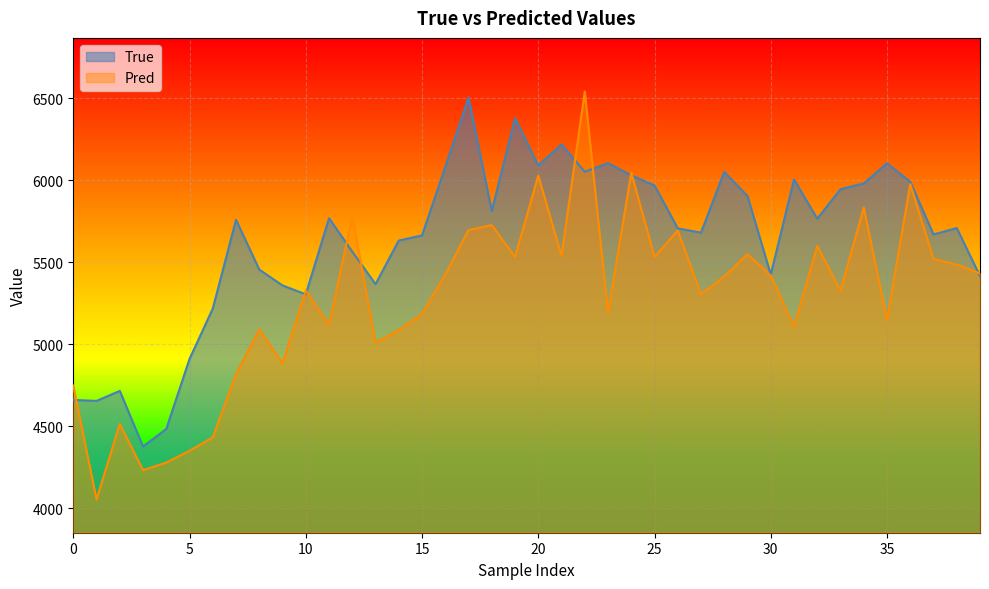

What is the sum of all True values?

225502.0